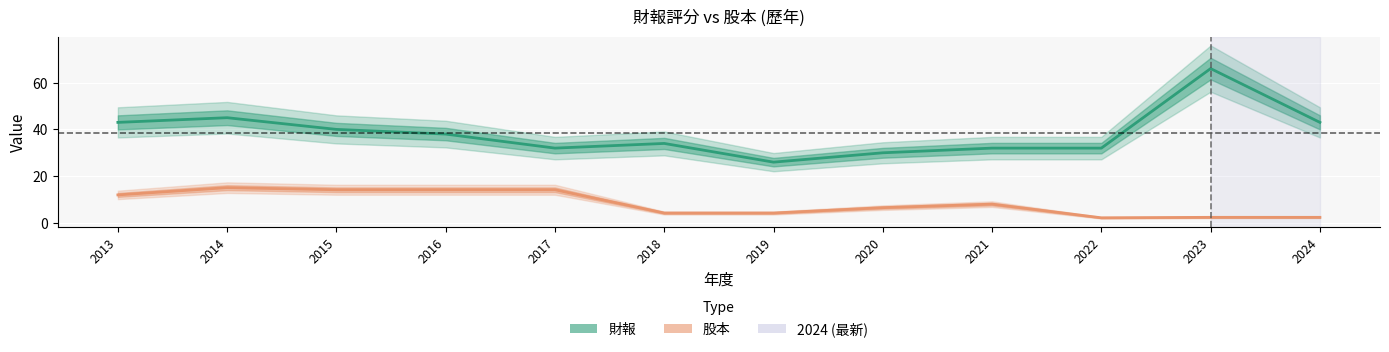

Between 2017 and 2022, which series saw the biggest shift?

股本